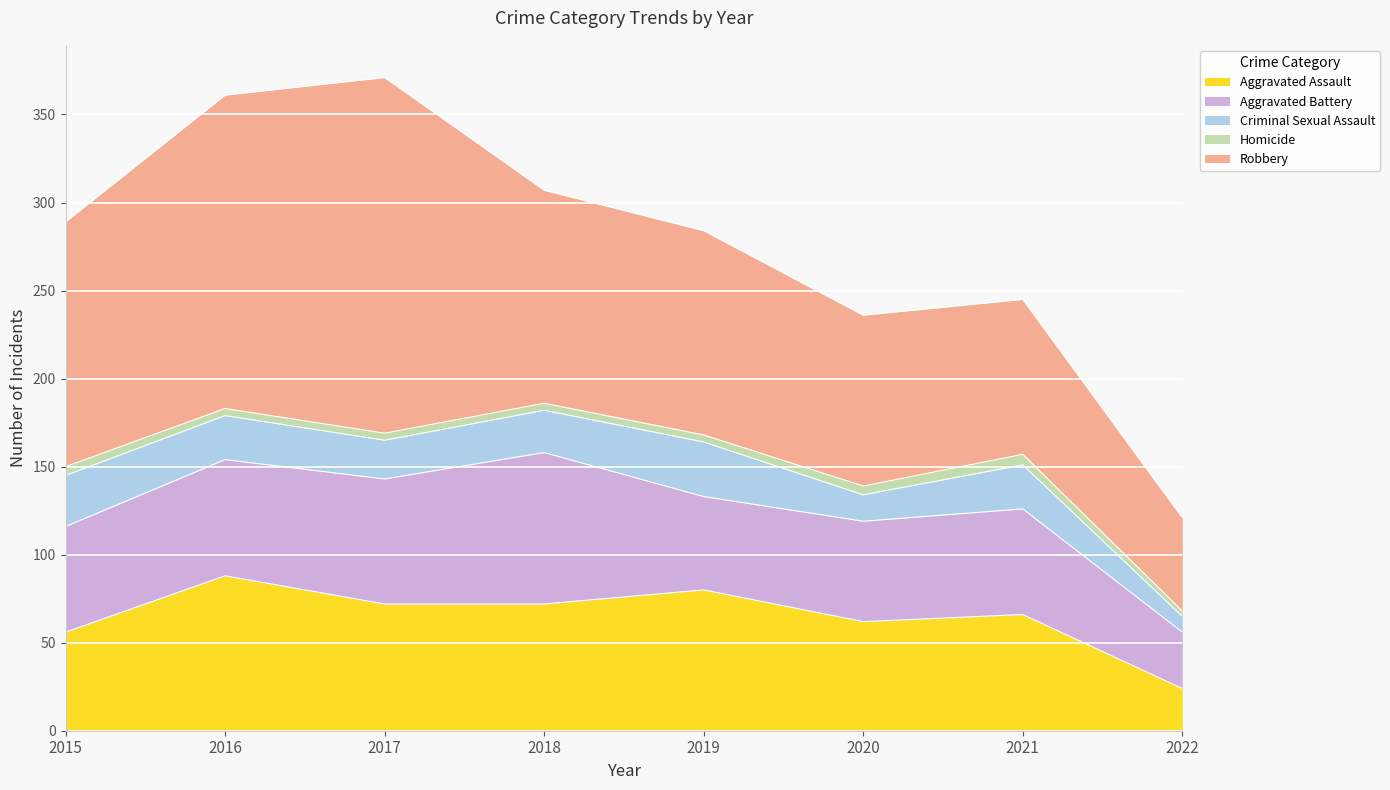

What is the greatest value displayed?

202